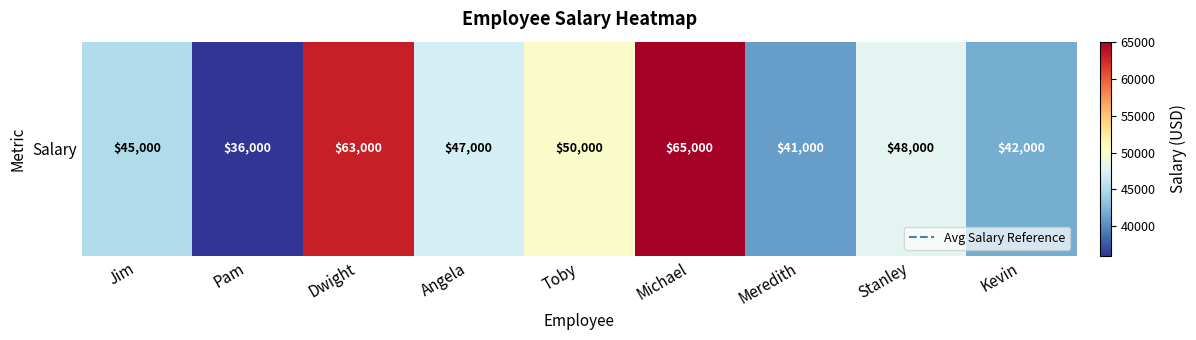

Reading right to left, what are all the values shown in this chart?

Kevin=42000	Stanley=48000	Meredith=41000	Michael=65000	Toby=50000	Angela=47000	Dwight=63000	Pam=36000	Jim=45000